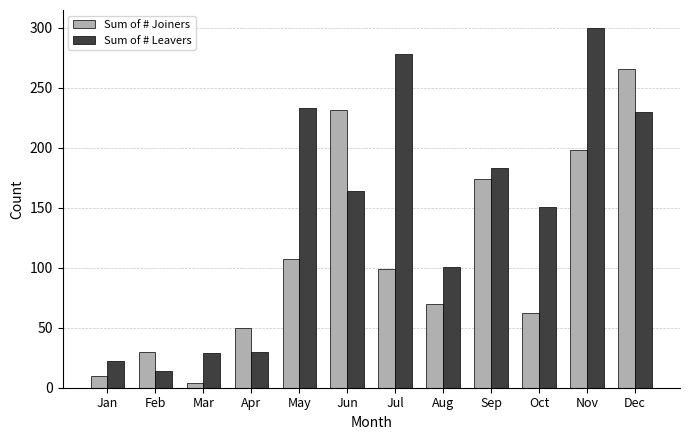

What is the average value of the Sum of # Leavers series?

145